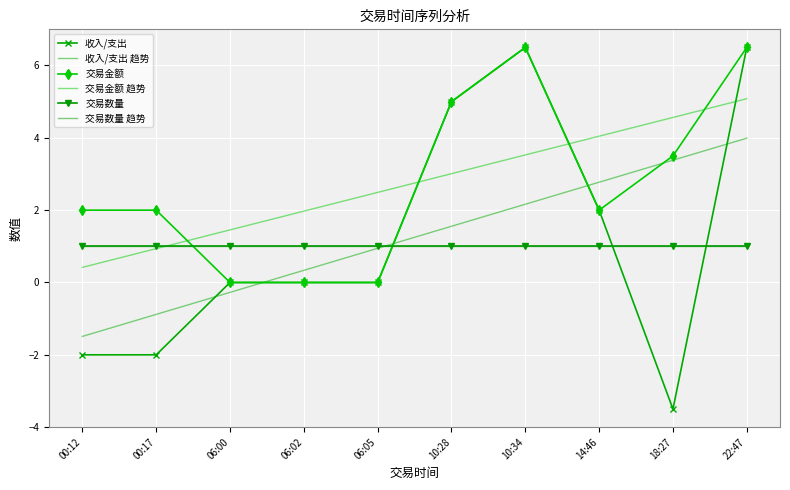

How many values in 收入/支出 趋势 are below zero?

3